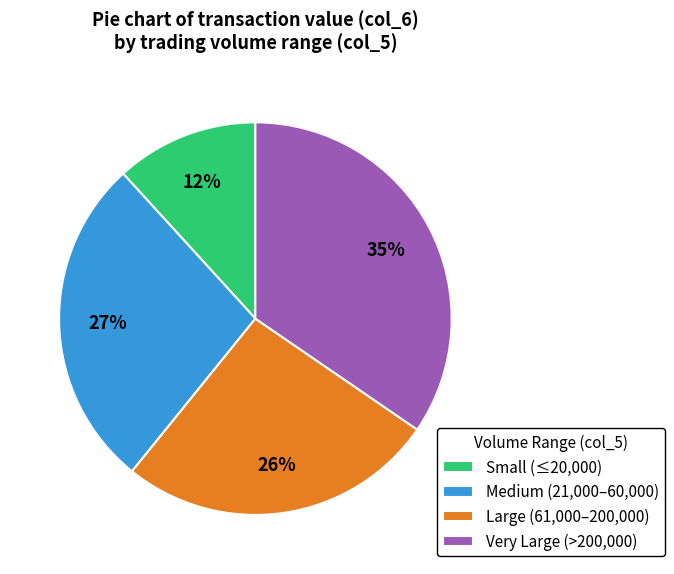

True or false: Large (61,000–200,000) accounts for 26% of the total.

True